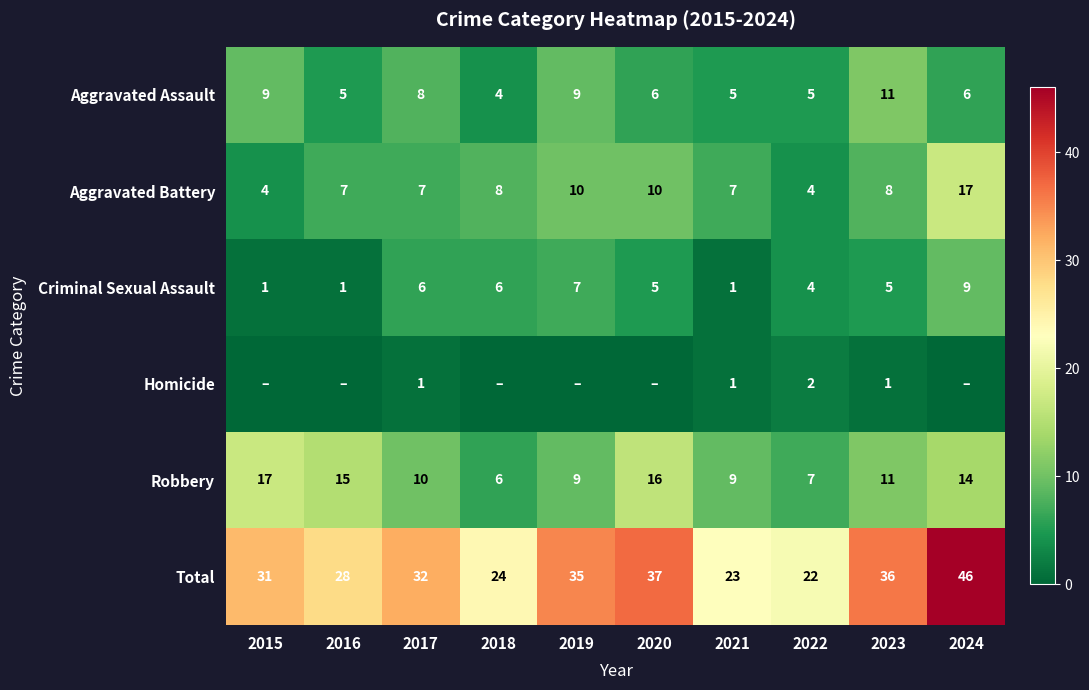

What is the sum of all Aggravated Assault values?

68